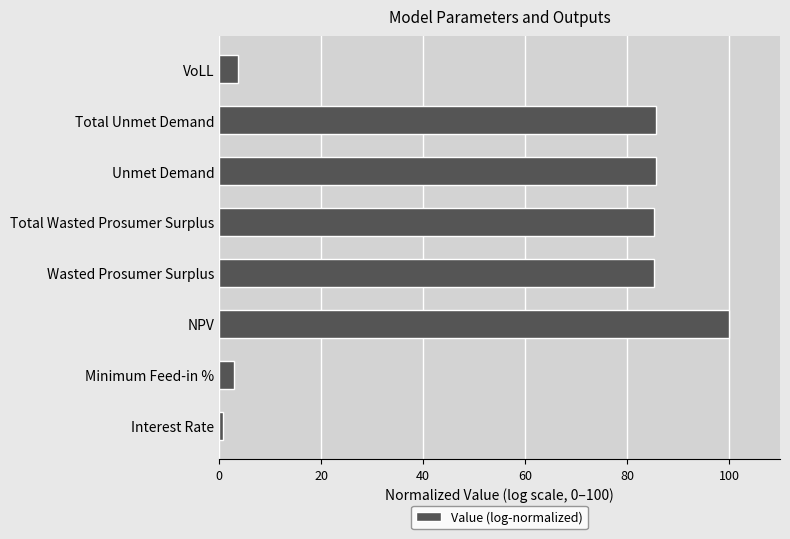

Count the number of categories in the chart.

8